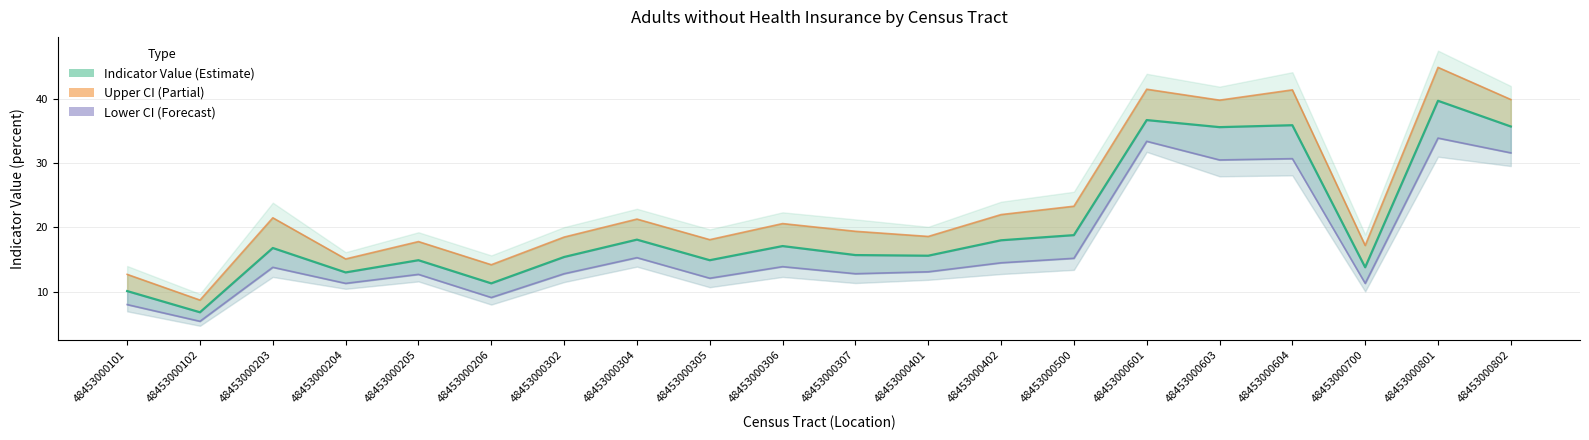

What is the lowest value of the Indicator Value series?

6.8